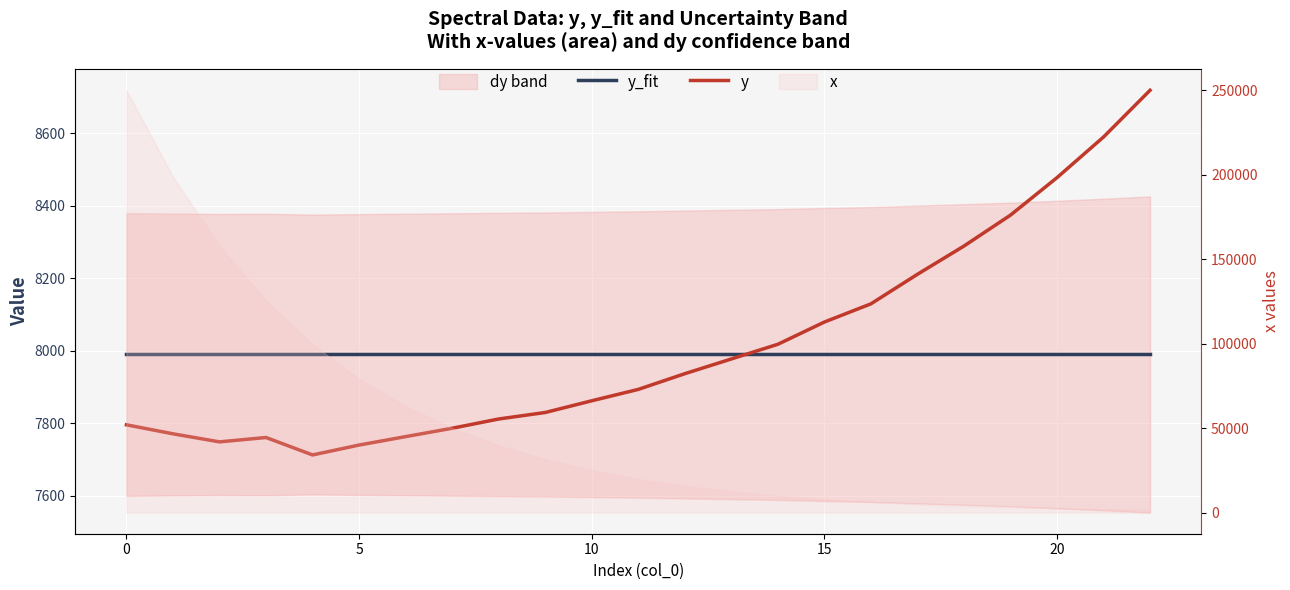

What is the difference between the highest and lowest values at 13?

12.3